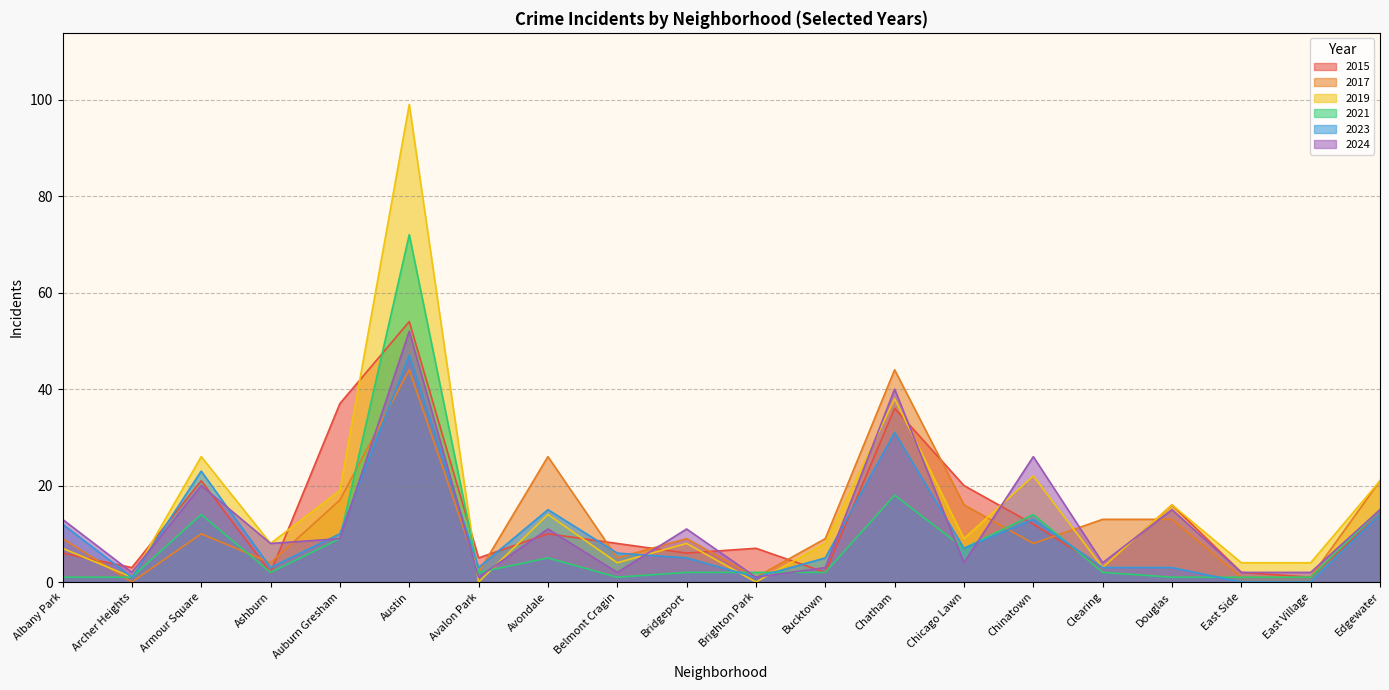

Which has a higher value, Auburn Gresham or East Side?

Auburn Gresham